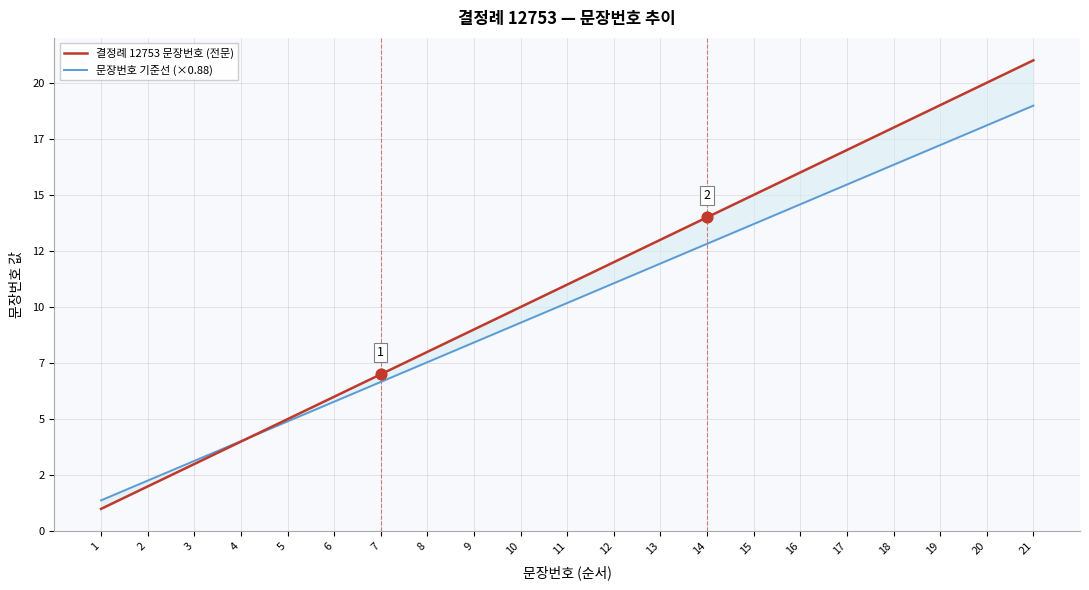

At how many categories does at least one series exceed 18?

3